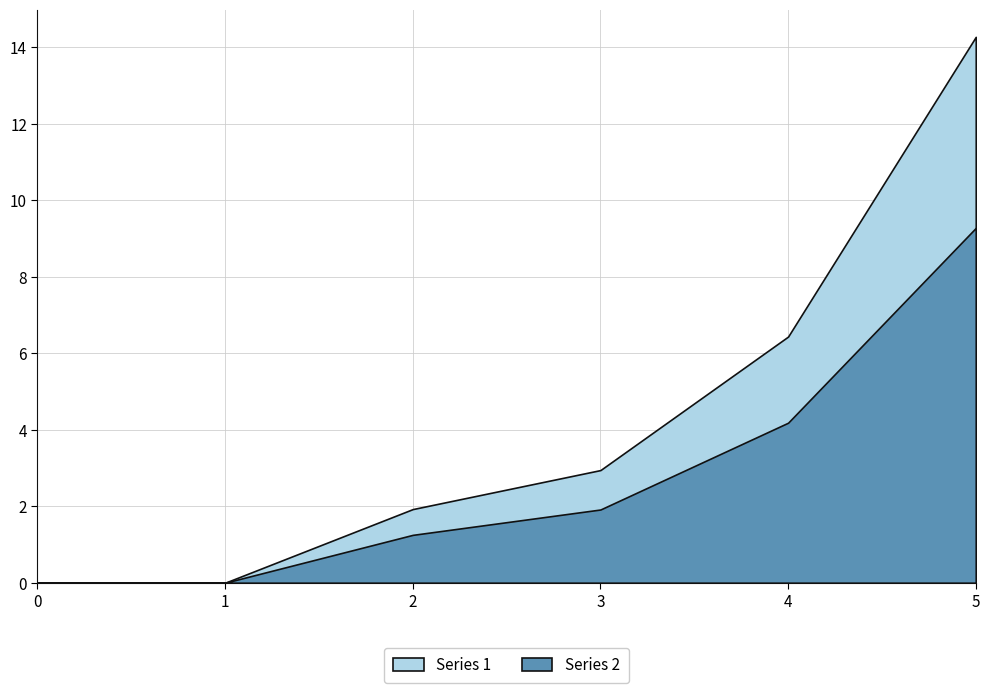

Is the value of 4 at 2 greater than the value of 6 at 3?

No